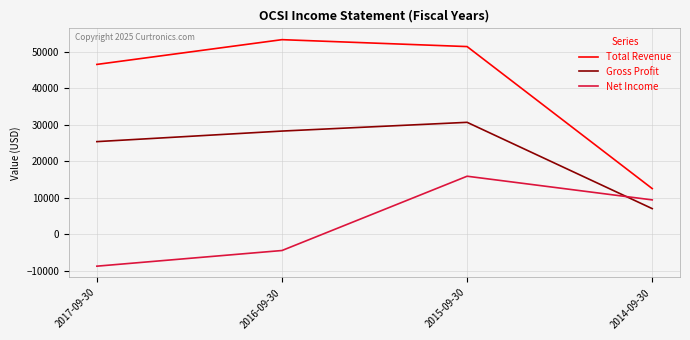

At which category is the sum across all series the highest?

2015-09-30